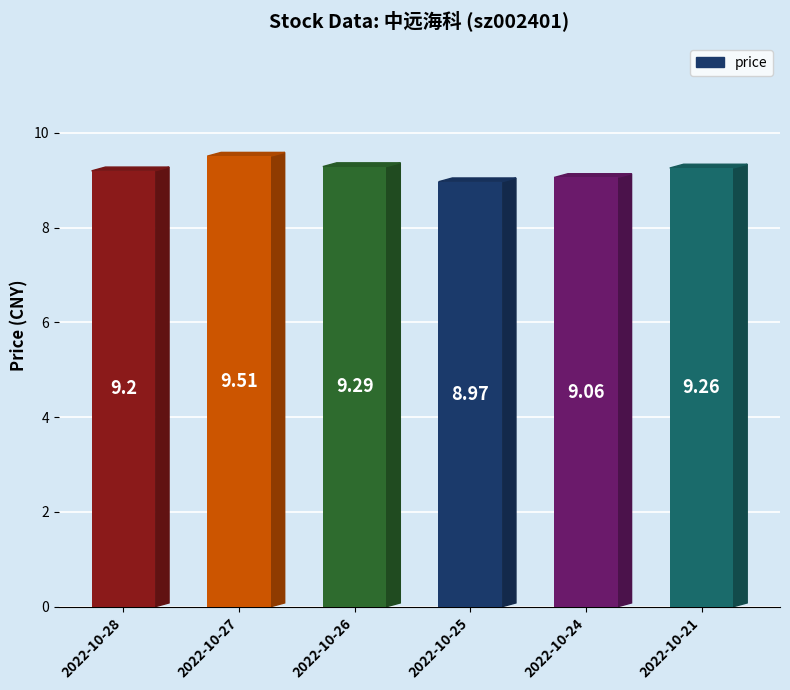

Is it true that the value at 2022-10-25 is 9.0?

True